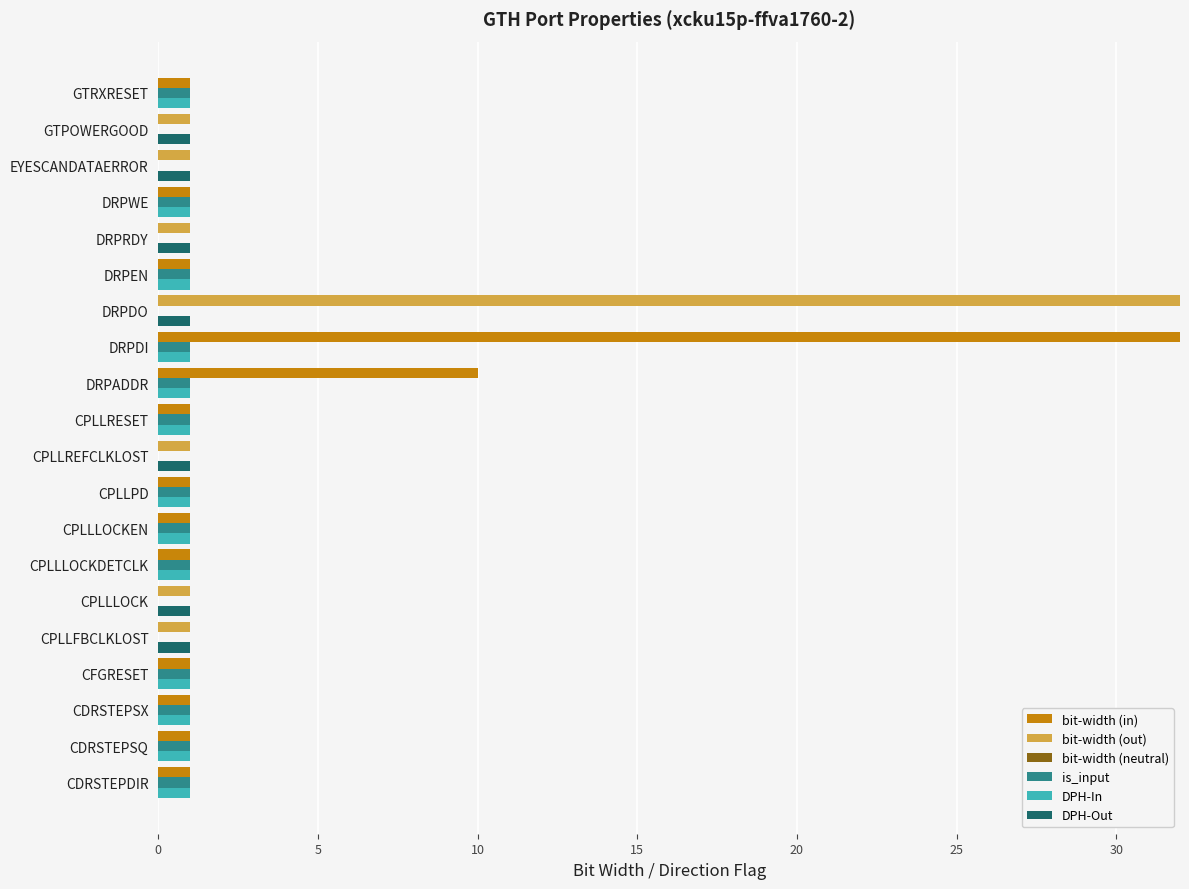

Which has a higher value, DRPDI or DRPRDY?

DRPDI